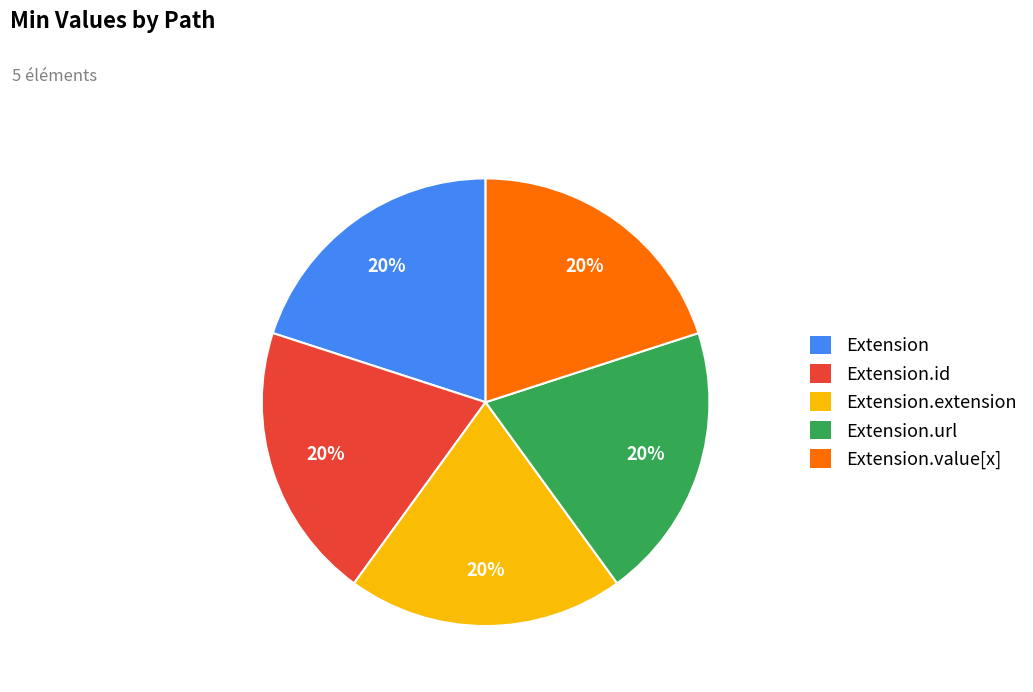

To the nearest percent, what is the combined percentage of Extension and Extension.value[x]?

40%